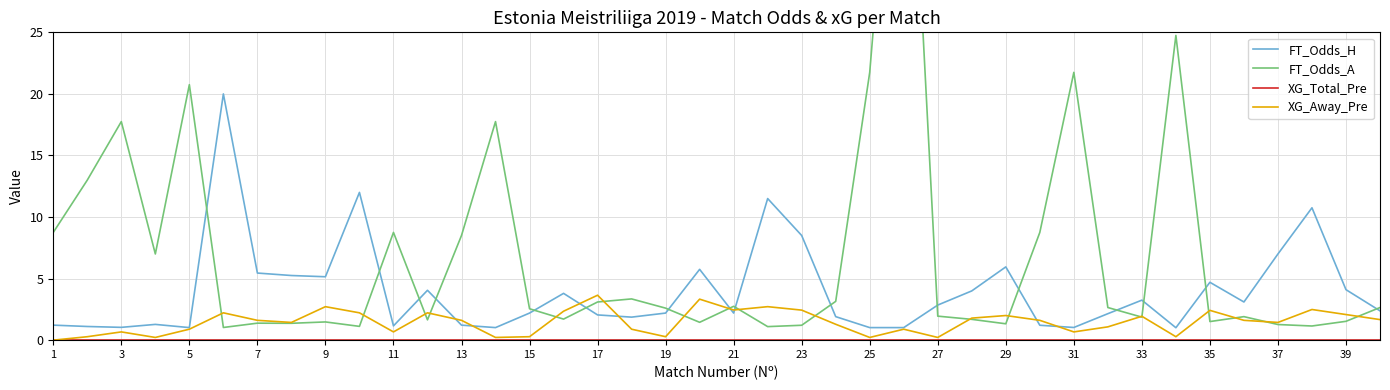

Which series ends up on top after the final intersection of FT_Odds_A and XG_Away_Pre?

FT_Odds_A